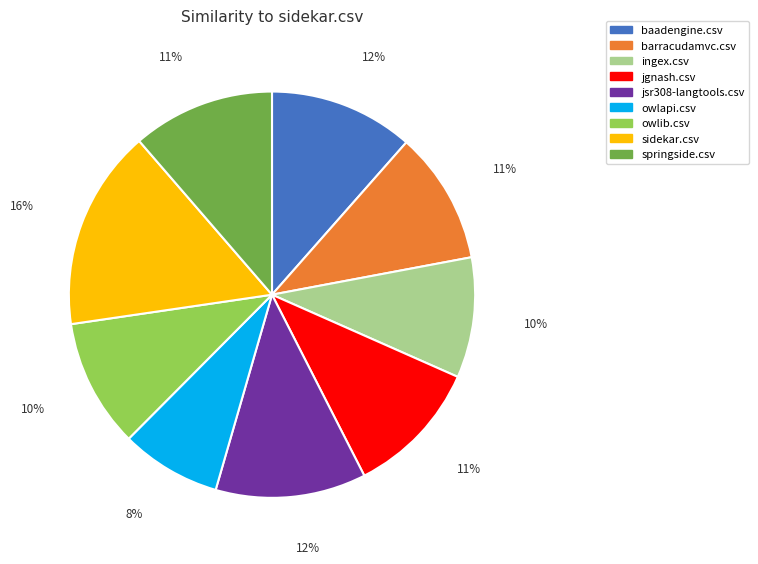

Between jsr308-langtools.csv and owlib.csv, which is larger?

jsr308-langtools.csv